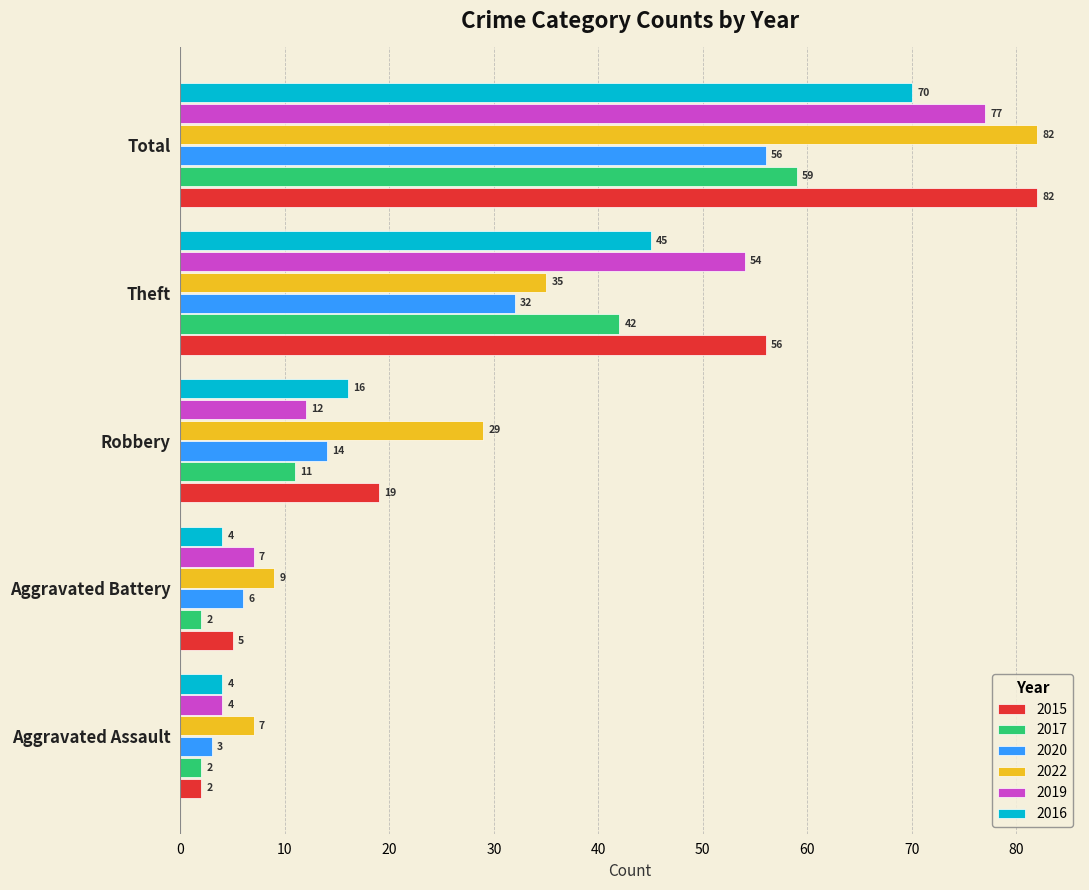

What is the average value of the 2015 series?

33